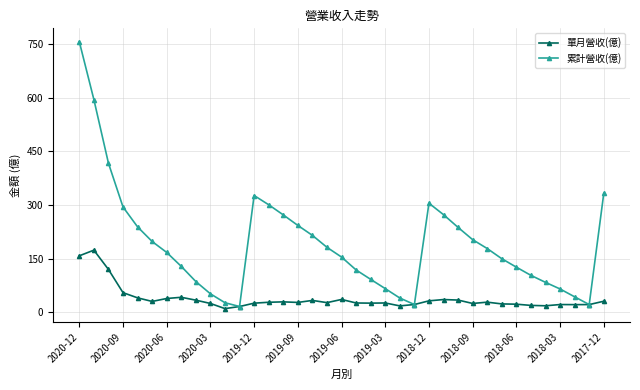

Does the chart display data point markers on the line(s)?

Yes